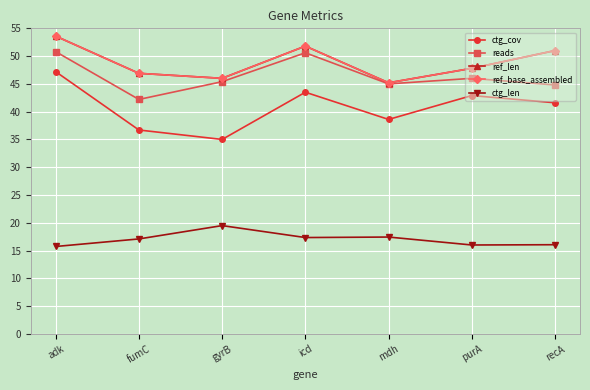

Is this an area chart (filled region under the line)?

No